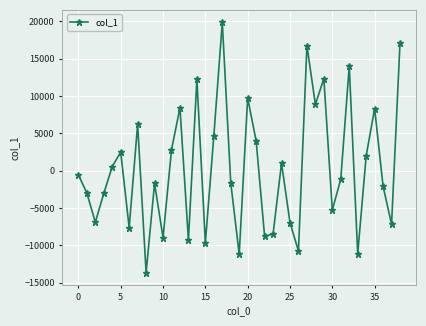

How many negative values are there?

21